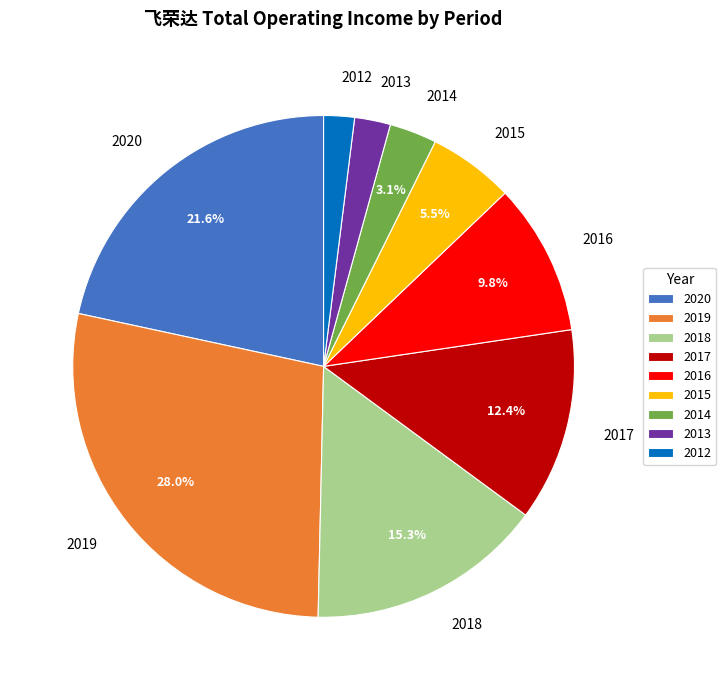

How many slices are in this pie chart?

9